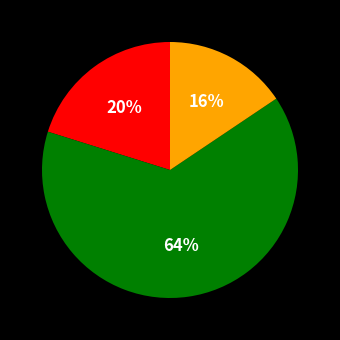

To the nearest percent, what is the average slice percentage?

33%